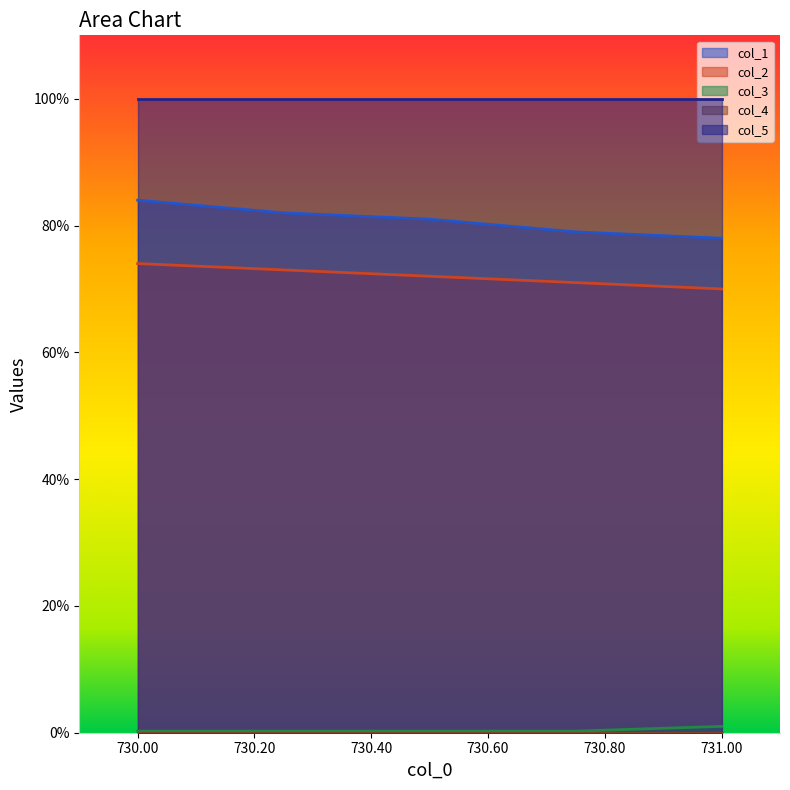

True or false: col_5 and col_2 cross at least once.

False